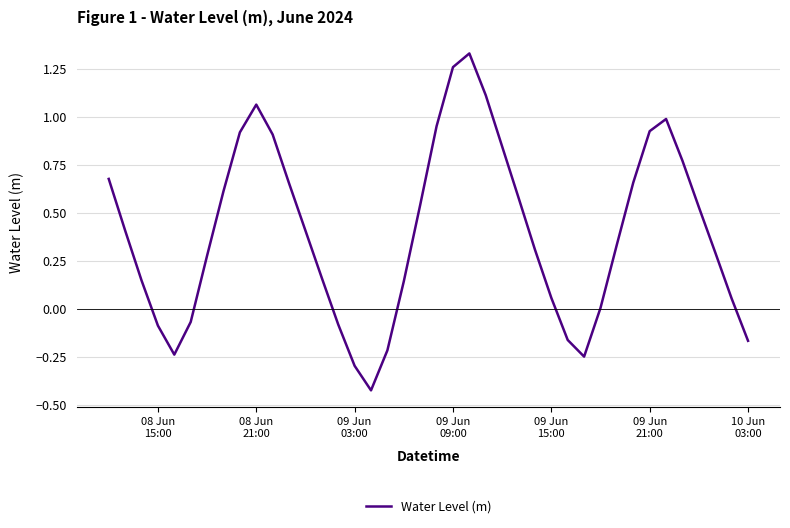

What is the difference between the maximum and minimum values?

1.8